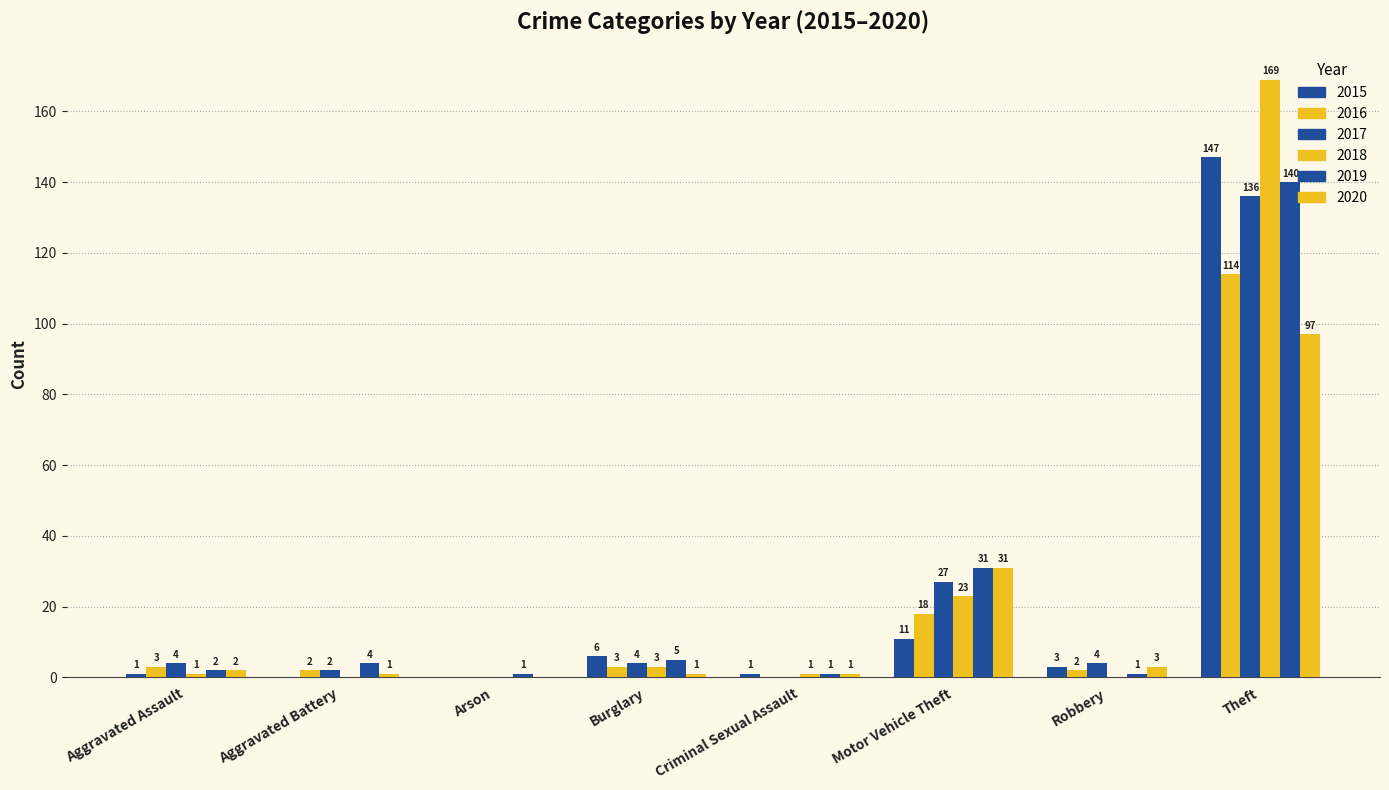

How many data points does each series have?

8